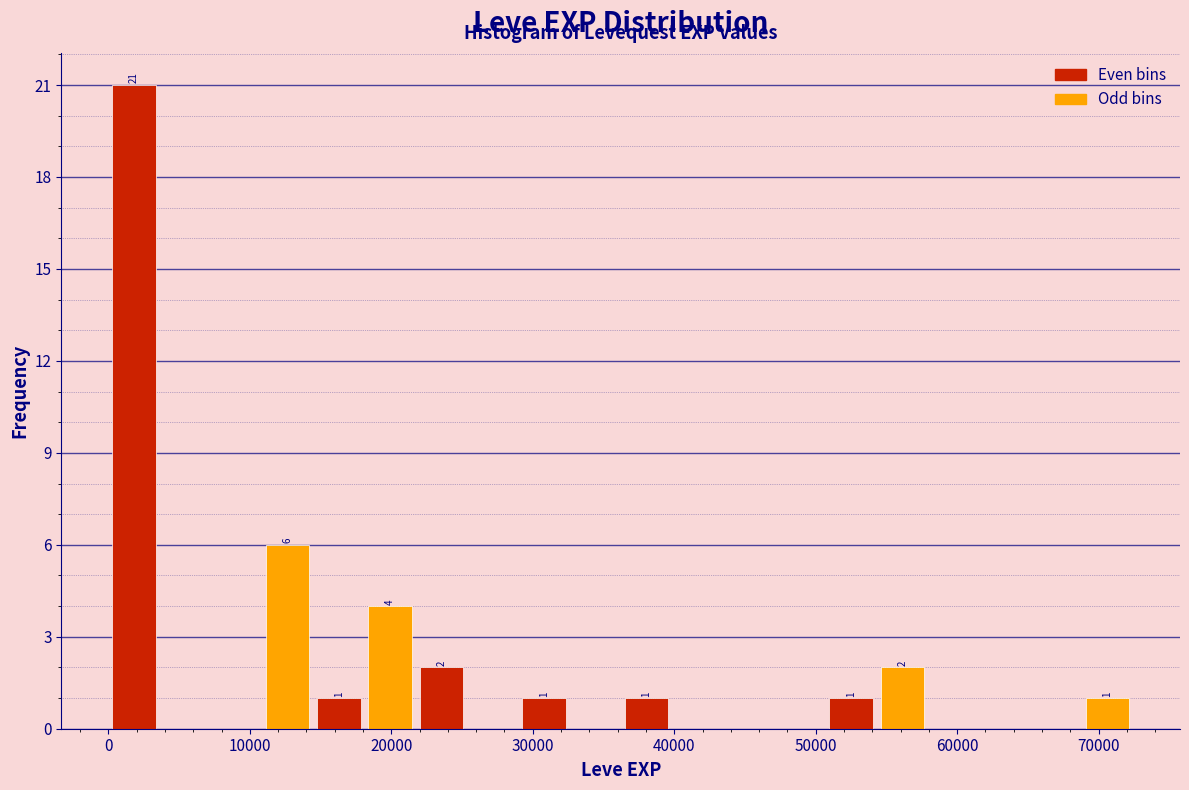

Around what value on the x-axis is the tallest bar? Give the approximate position of its centre, as read against the axis.

2000